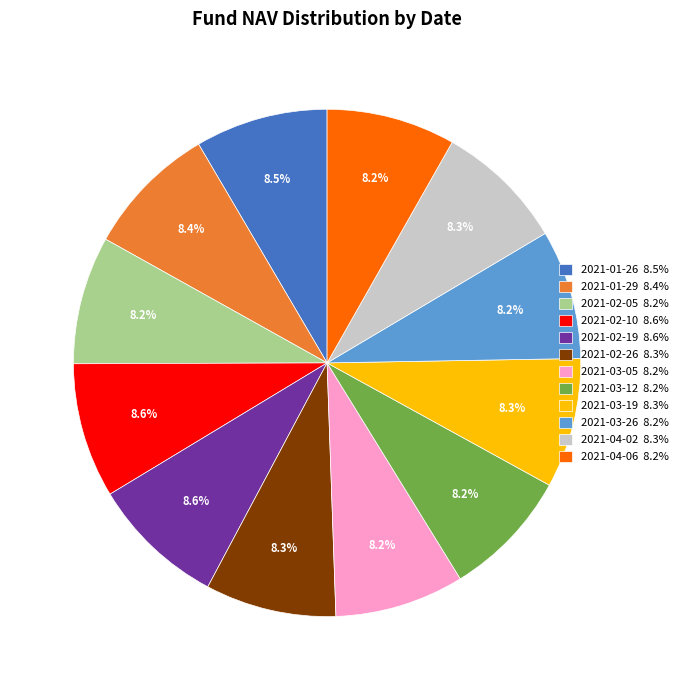

Is there a majority slice in this chart?

No